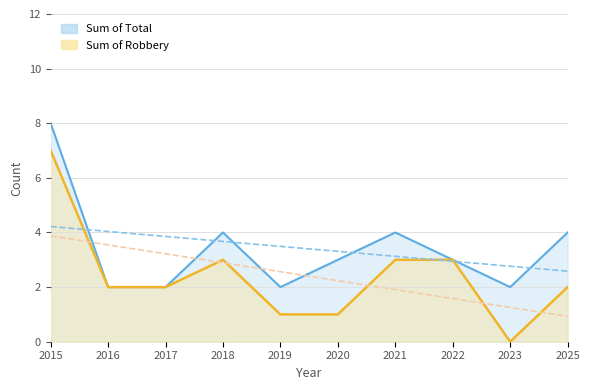

How many values in Robbery are above zero?

9